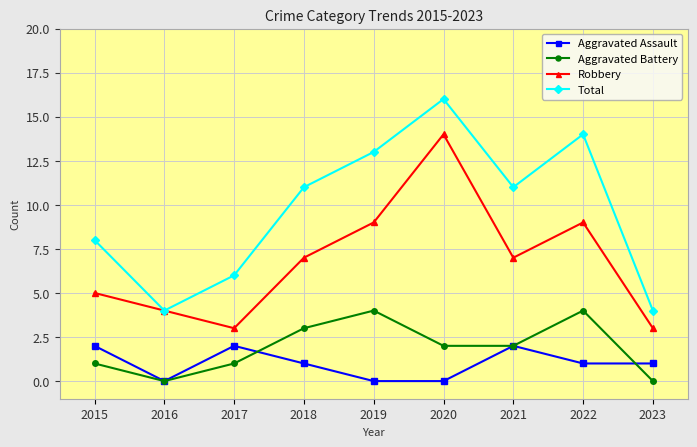

True or false: Aggravated Battery and Robbery cross at least once.

False